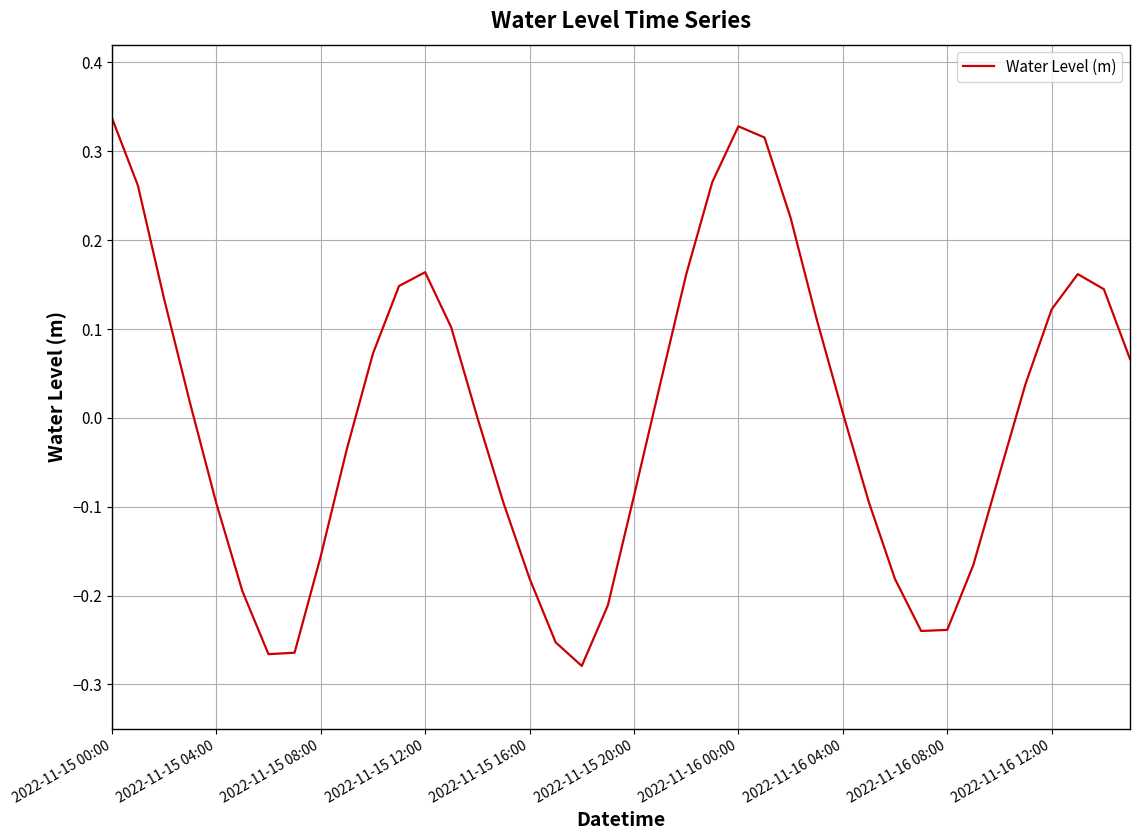

How many interior local valleys (lower than both neighbors) does the data have?

3